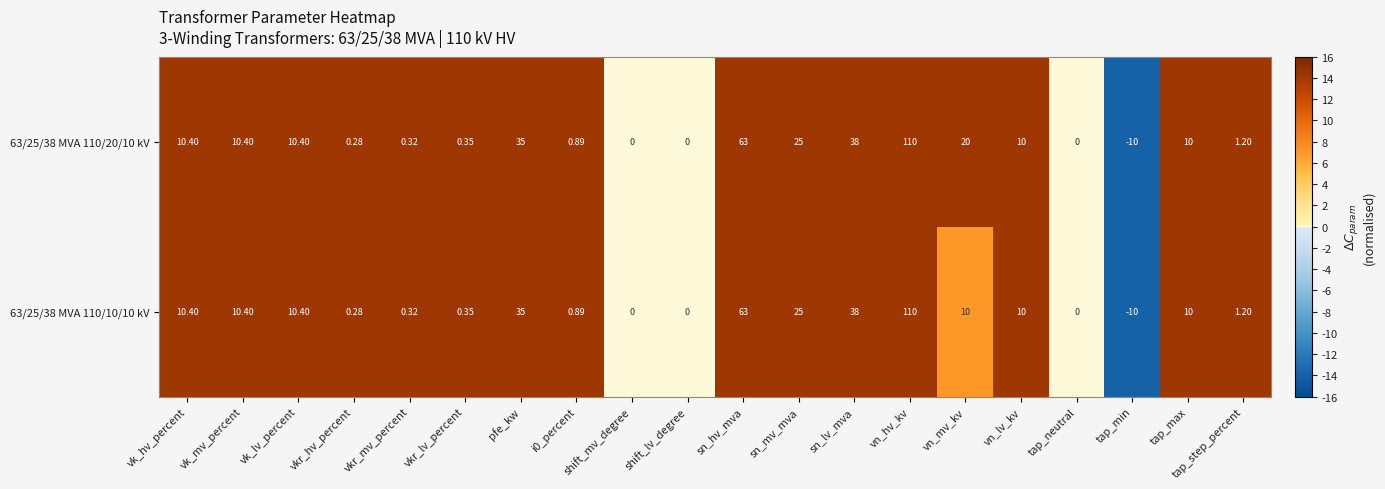

How many distinct data groups are displayed?

2